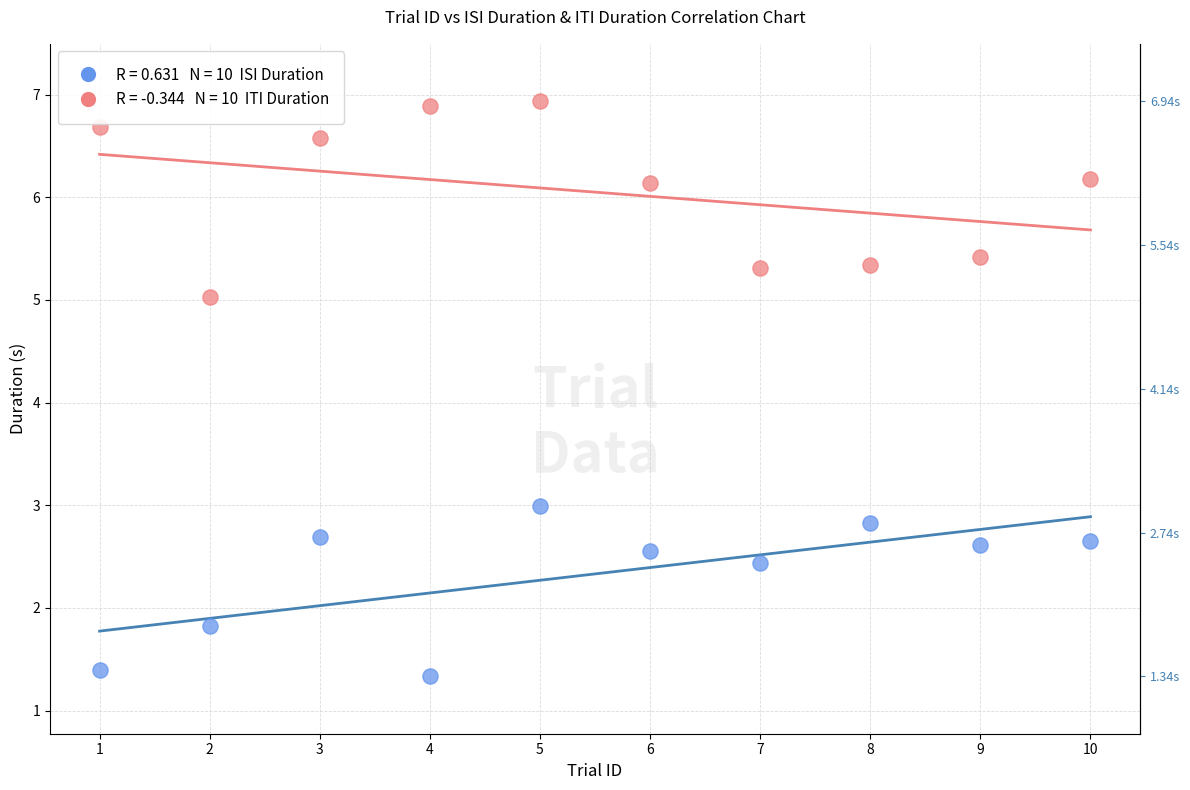

Across all data points, what is the range of X values (max minus min)?

9.0